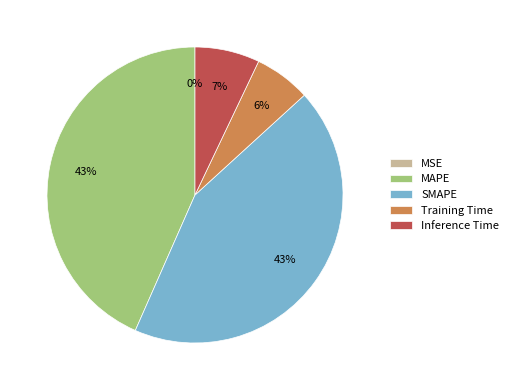

To the nearest percent, what portion does MAPE represent?

43%